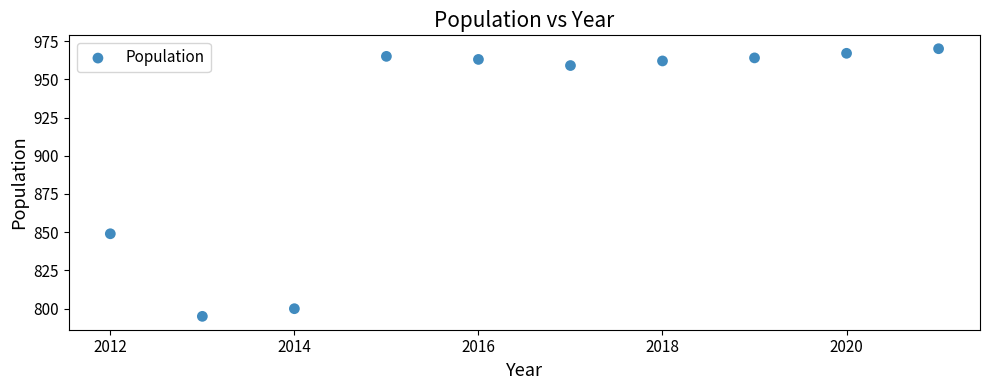

What Y value in the scatter plot is closest to 882?

849